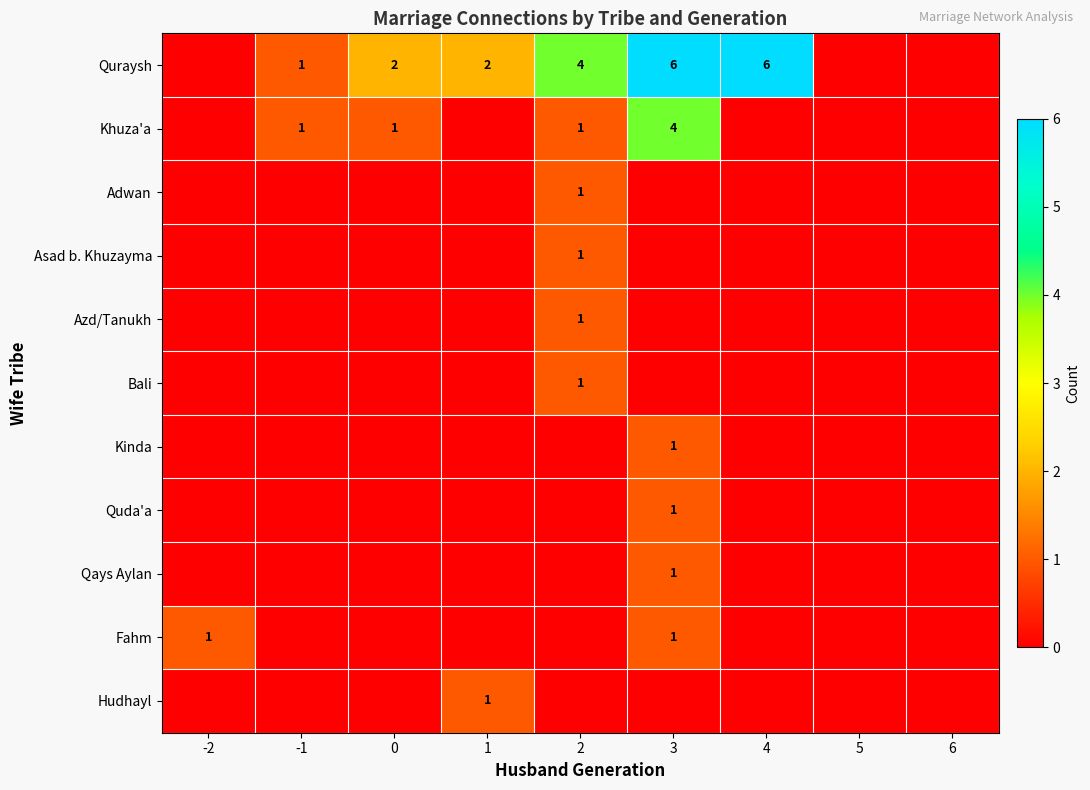

The value of Fahm at 3 is 2. True or false?

False